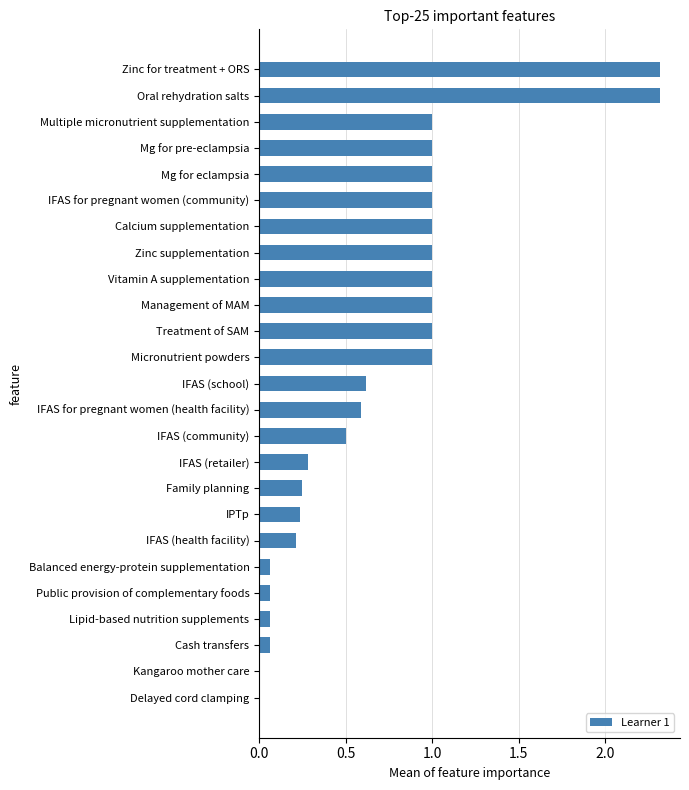

The value at IFAS (community) is 0.2. True or false?

False